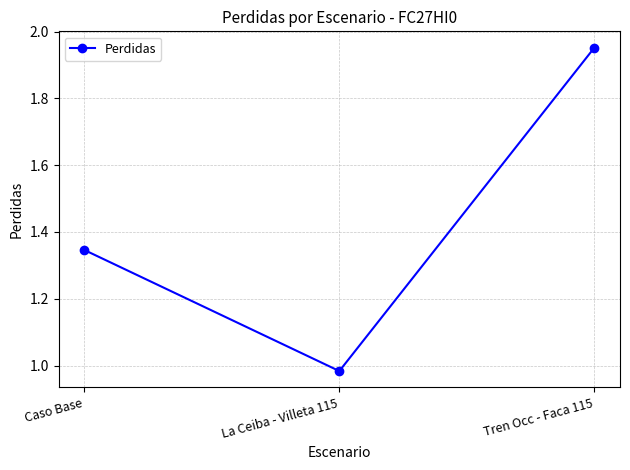

At which category does the chart reach its minimum across all series?

La Ceiba - Villeta 115